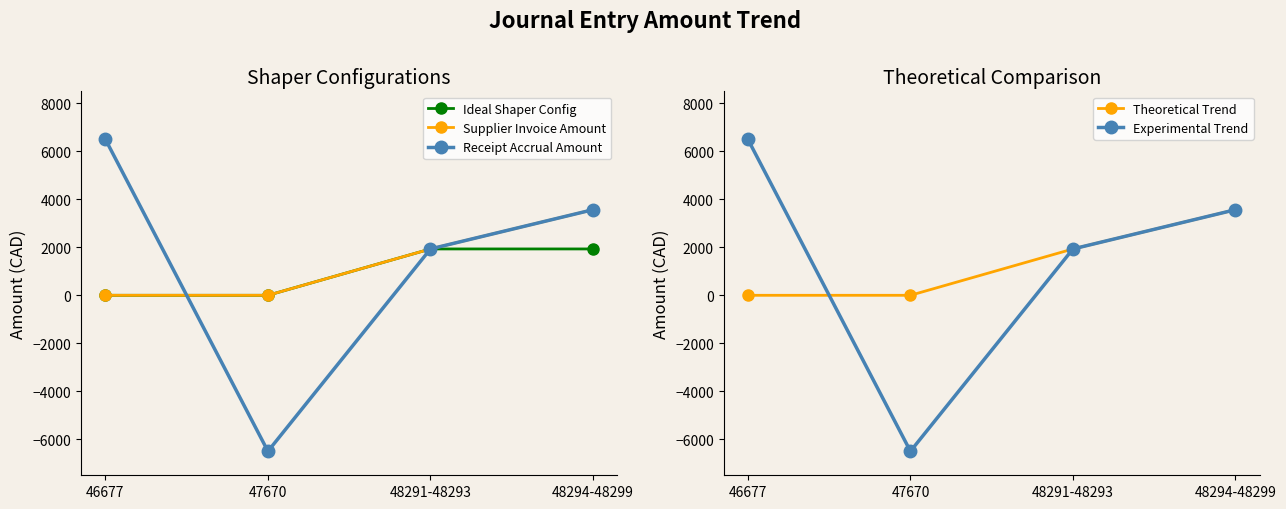

What is the maximum value shown in the chart?

6499.4